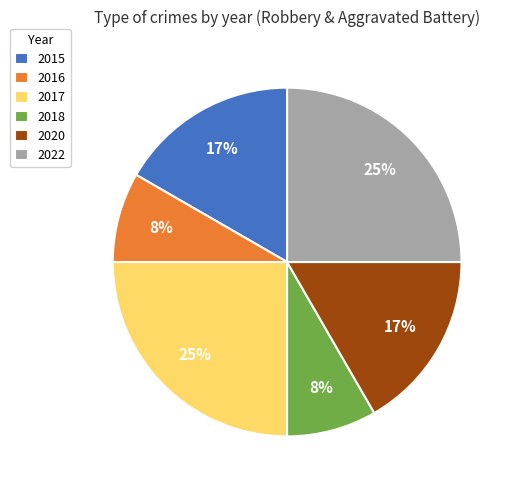

Do 2016 and 2018 together represent more than half of the pie?

No